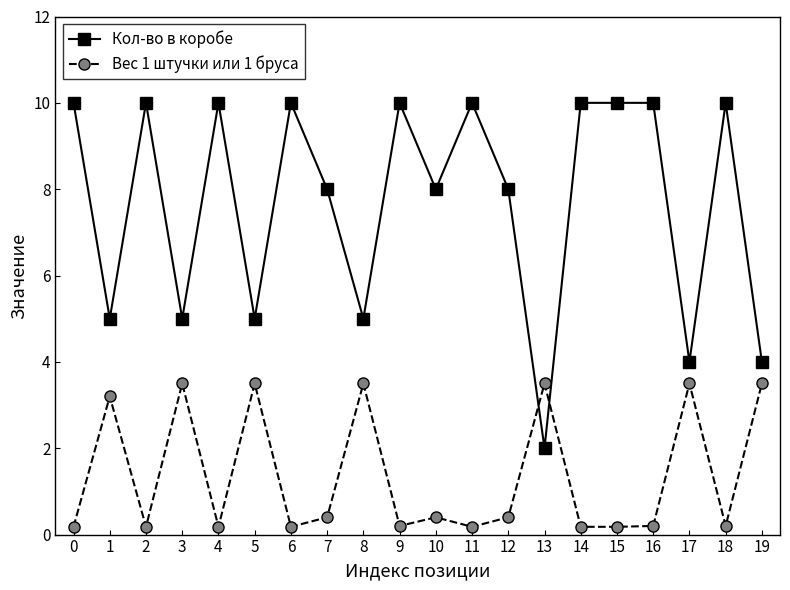

The value of Вес 1 штучки или 1 бруса at 15 is 0.2. True or false?

True